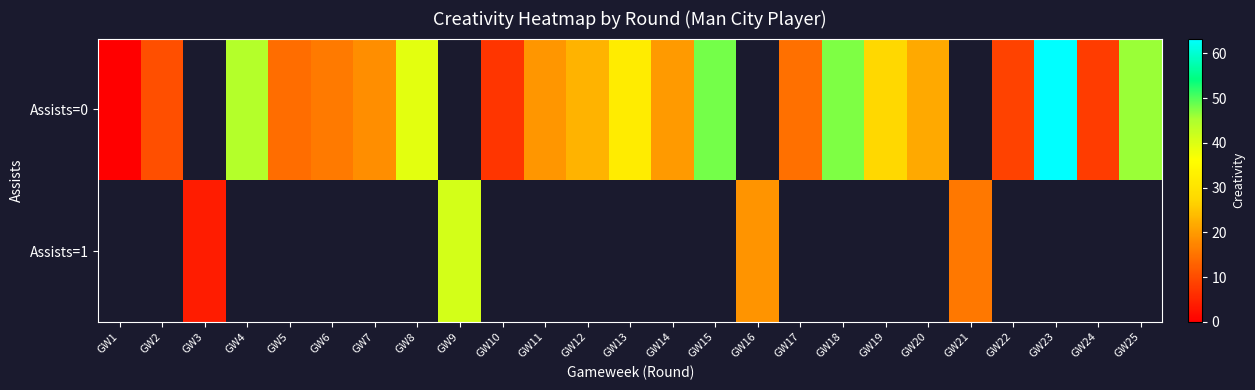

Which label corresponds to the largest value in the chart?

GW23